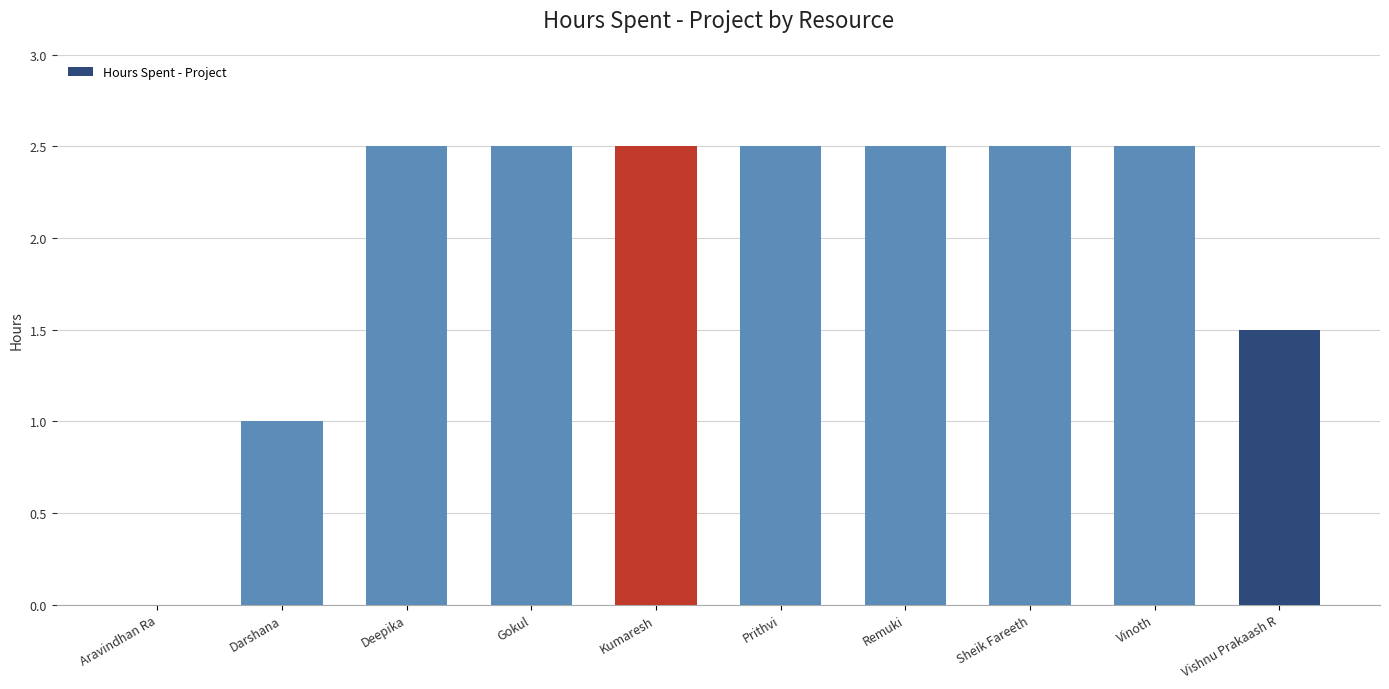

At which label does the data first exceed 2?

Deepika